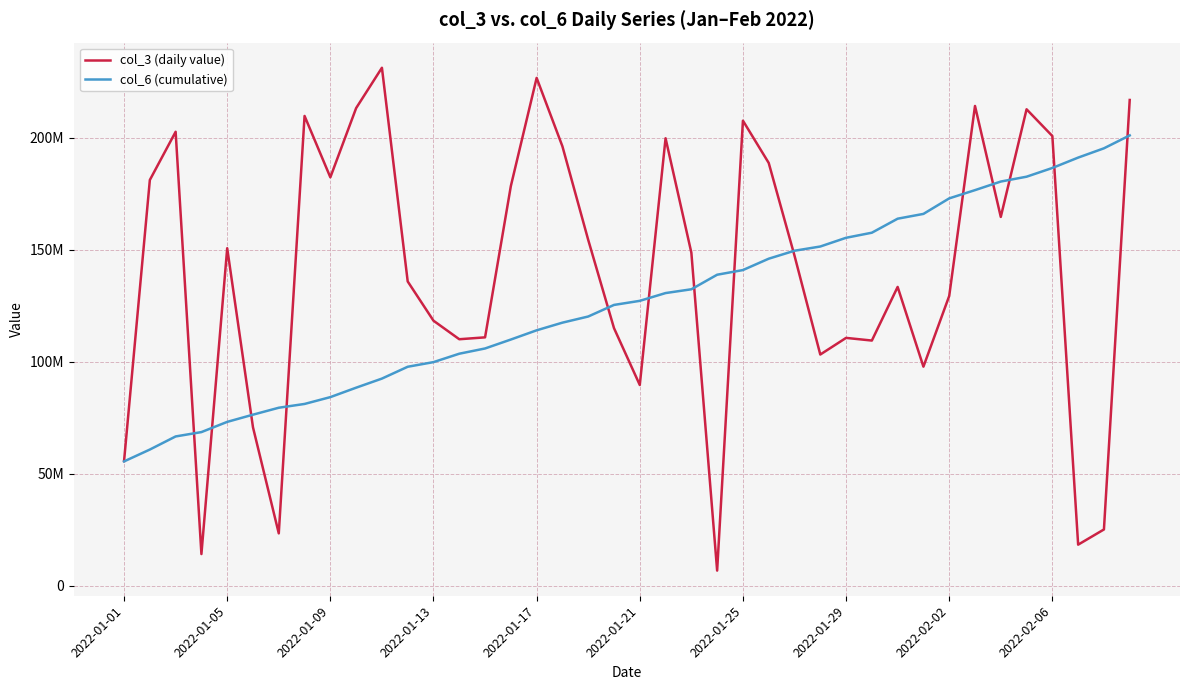

Is this an area chart (filled region under the line)?

No